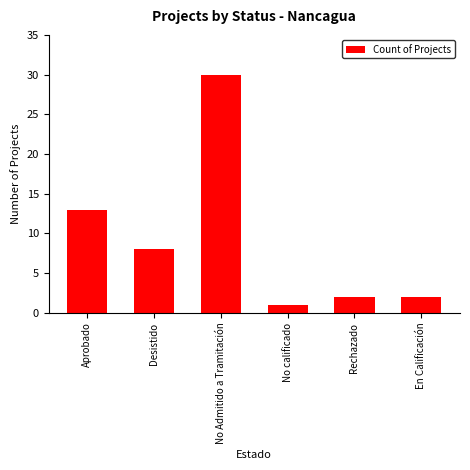

What value does the data have at No Admitido a Tramitación, to the nearest 10?

30